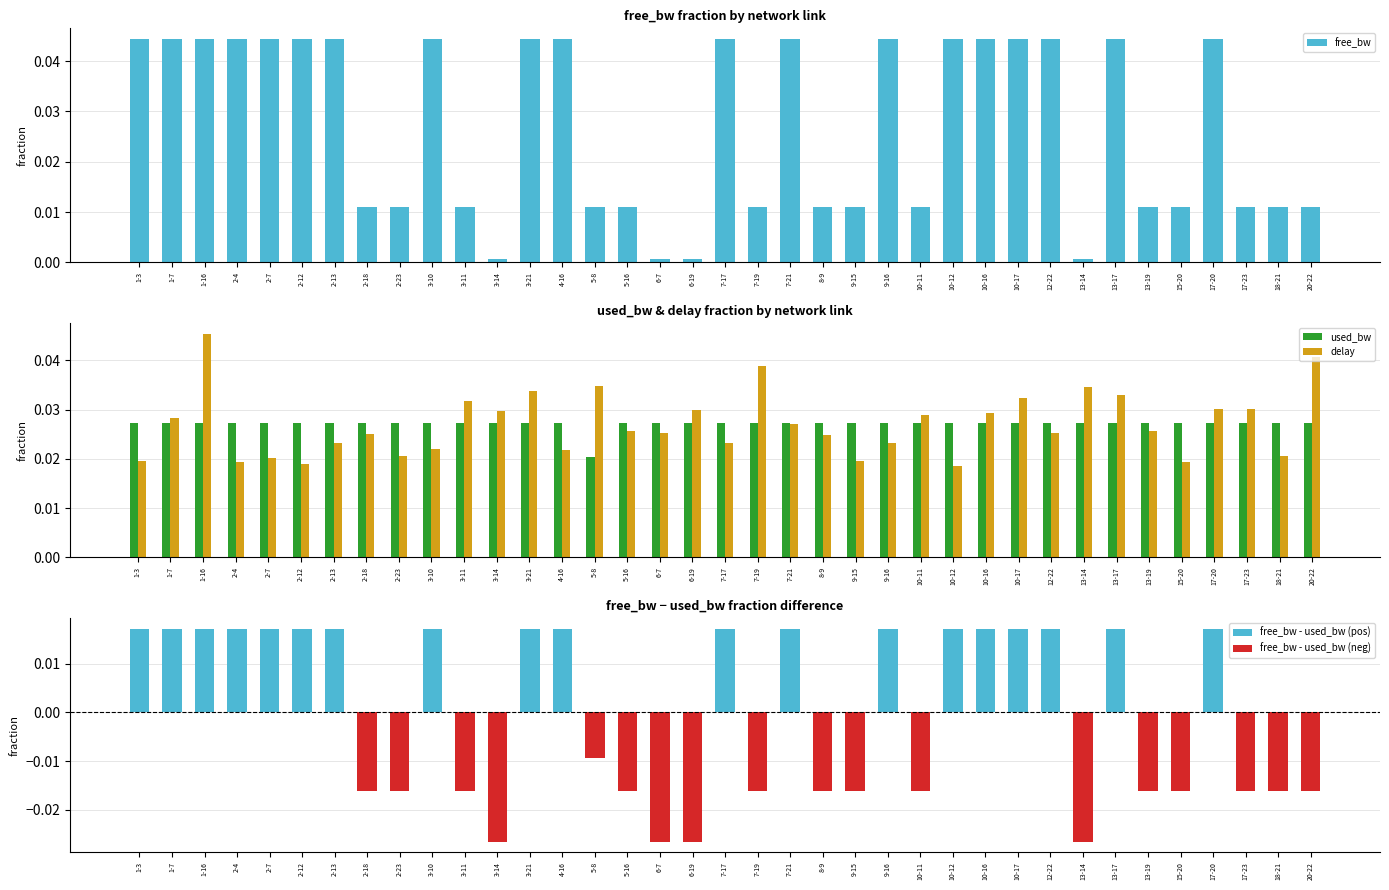

How many used_bw values are between 0 and 1?

37